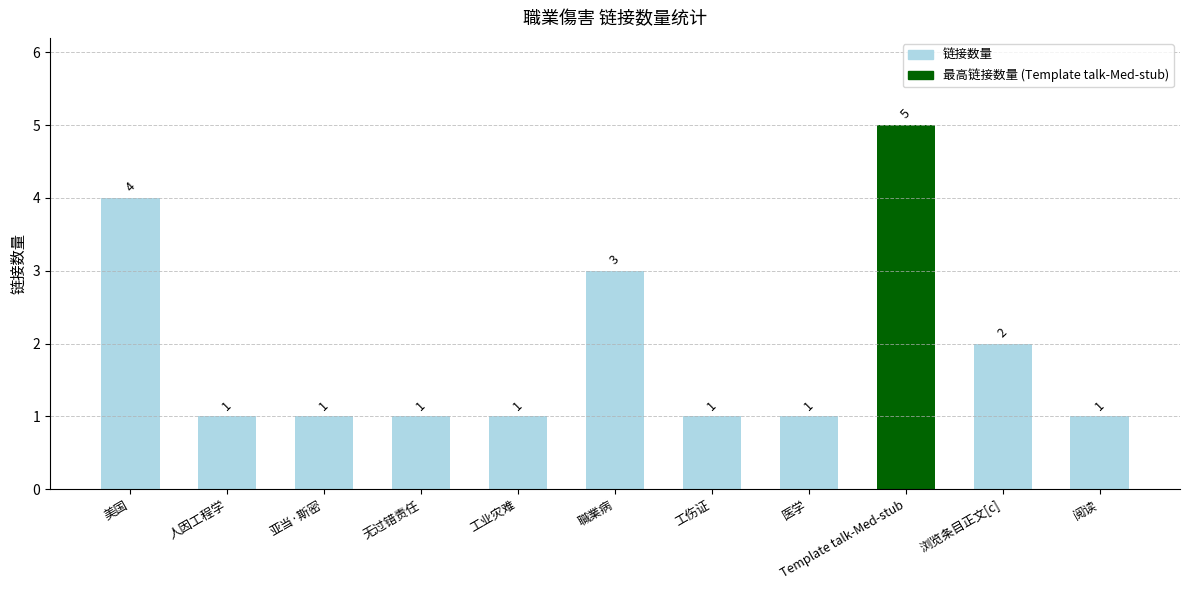

What is the smallest value displayed?

1